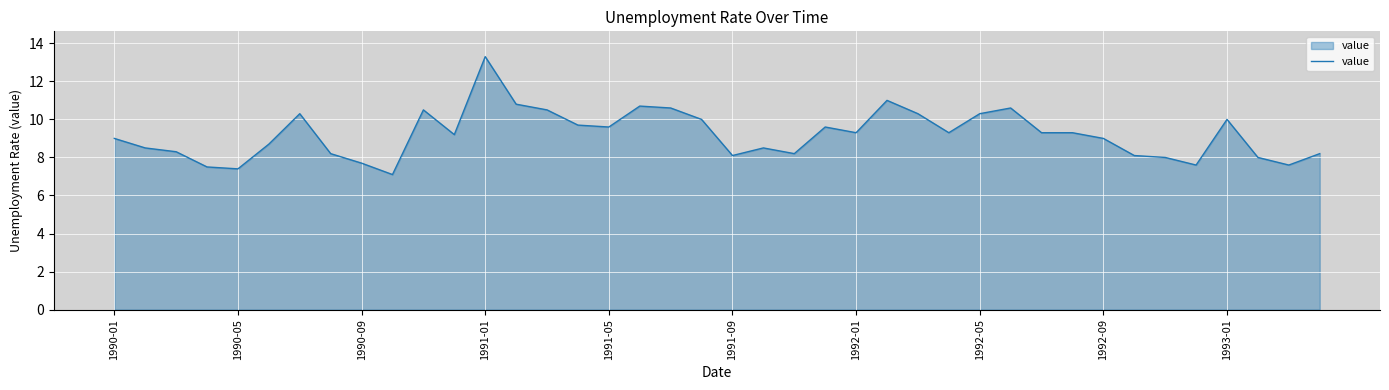

What is the difference between the maximum and minimum values?

6.2